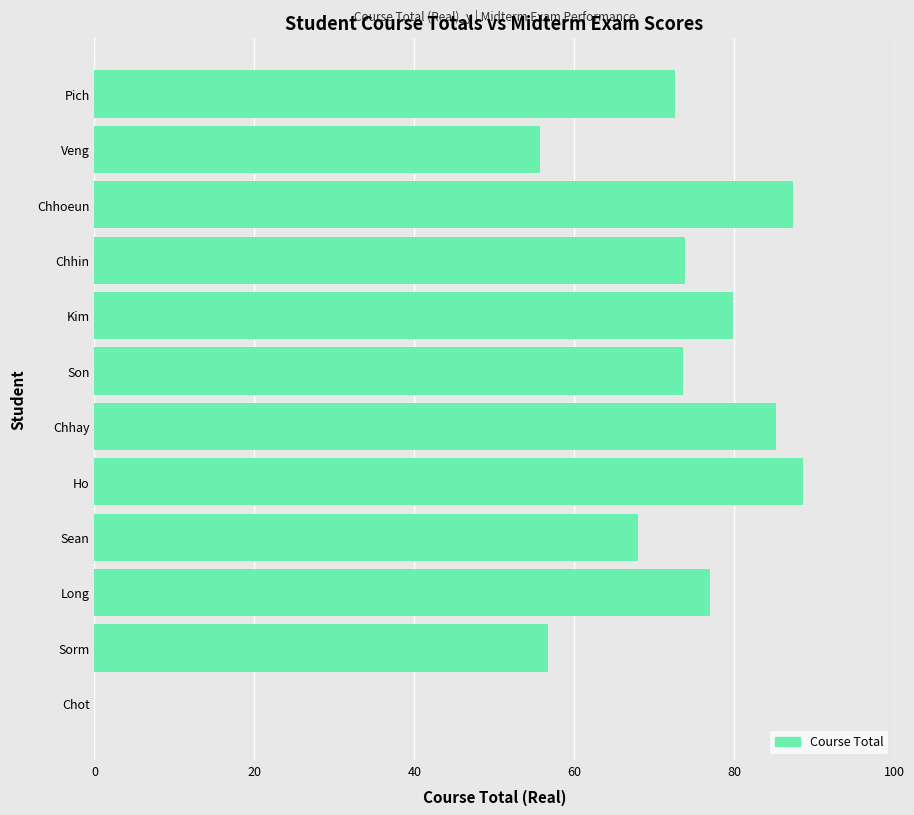

True or false: the data shows 77.0 at Long.

True